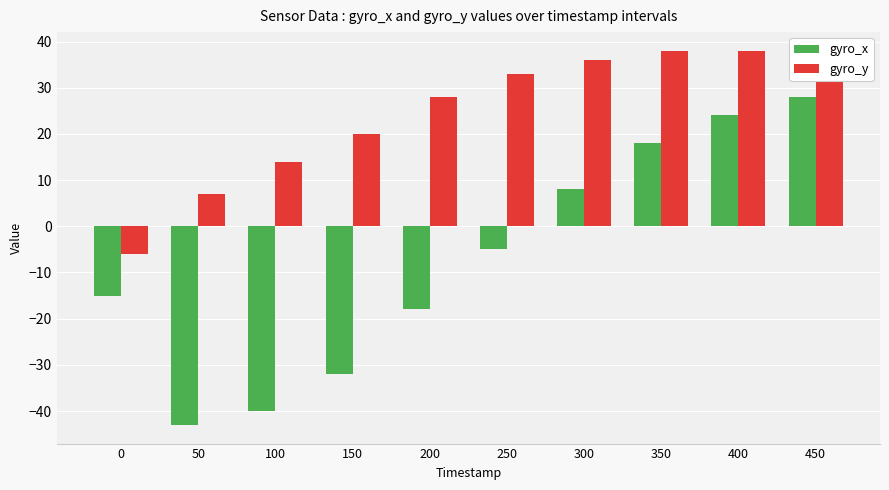

How many values in the gyro_x series exceed -5?

4